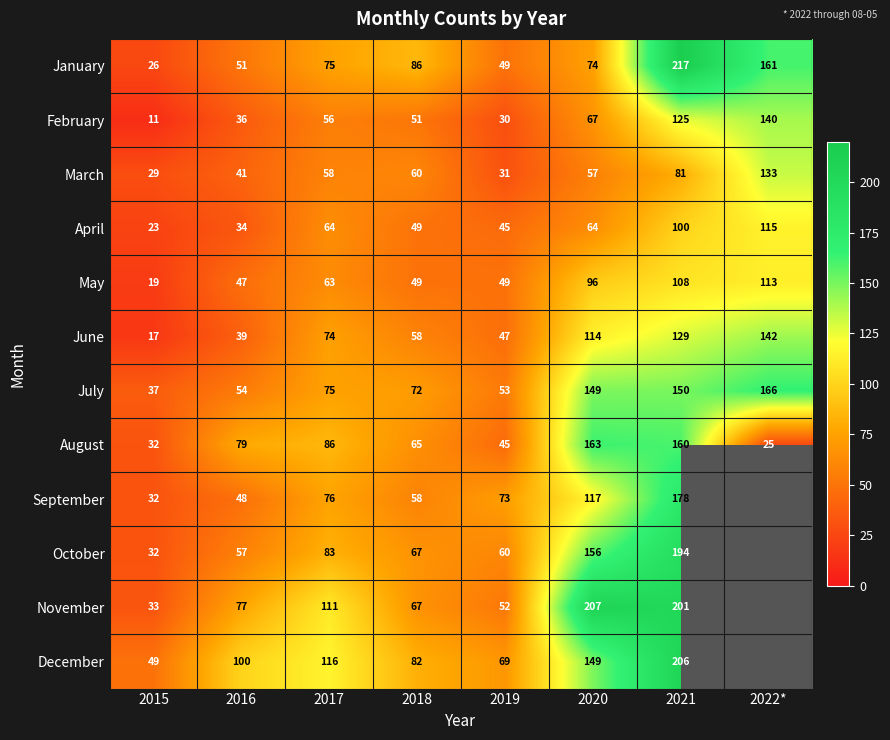

At which category is the sum across all series the highest?

2021